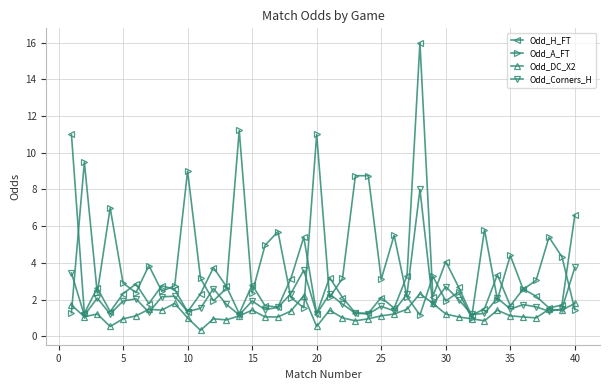

What are all the series names shown in the legend?

Odd_H_FT, Odd_A_FT, Odd_DC_X2, Odd_Corners_H